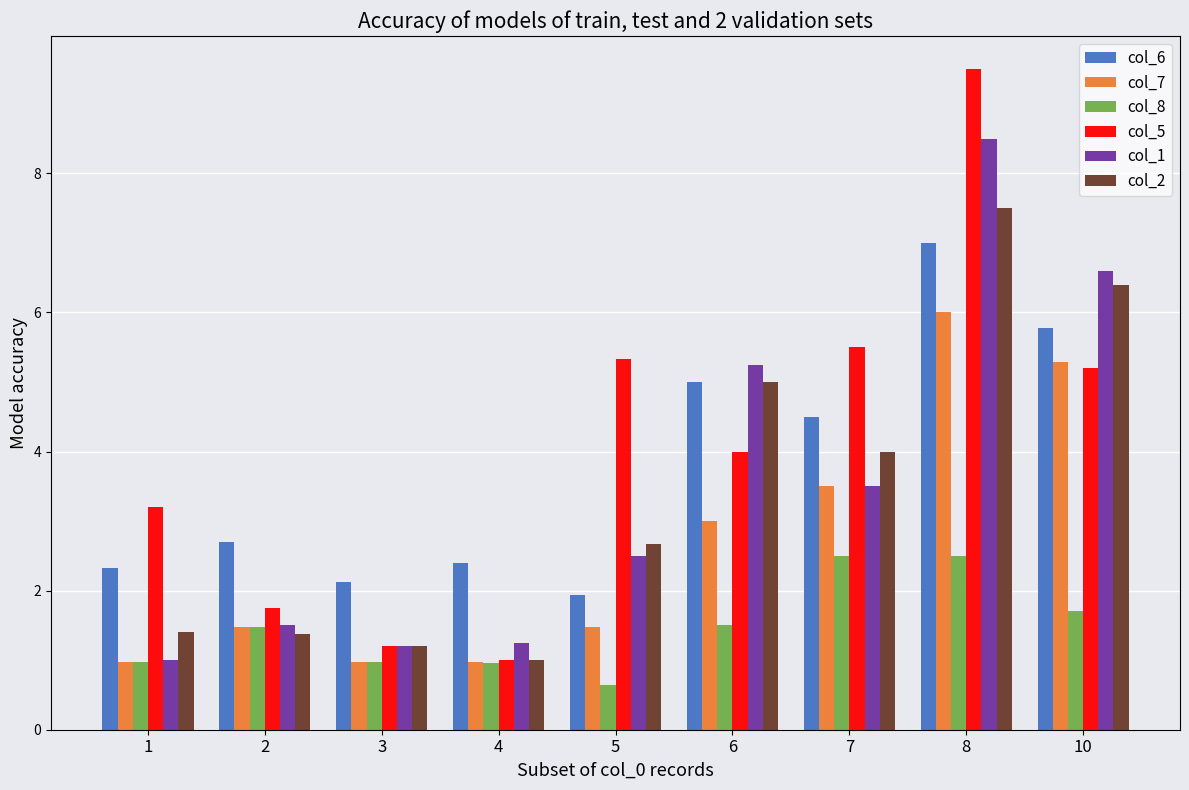

What is the maximum value shown in the chart?

9.5